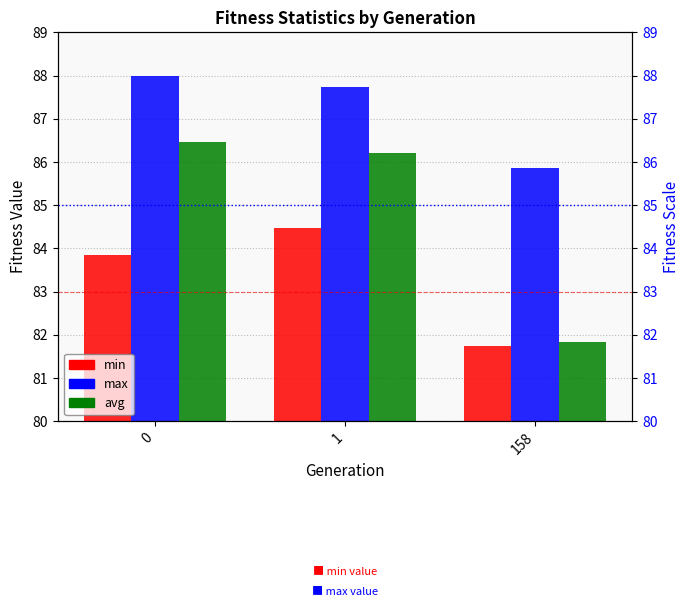

The max series shows 115.7 at 158. True or false?

False